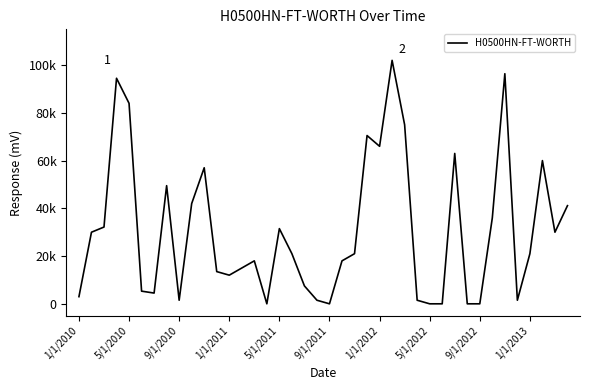

Does the chart display data point markers on the line(s)?

No